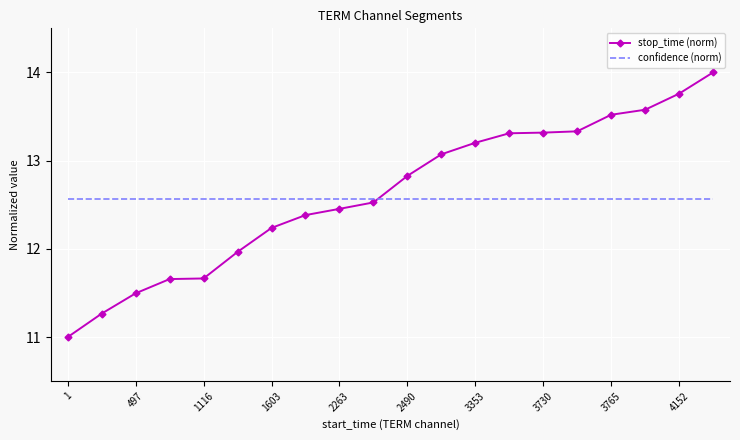

Which series has the largest range (max minus min)?

stop_time (norm)